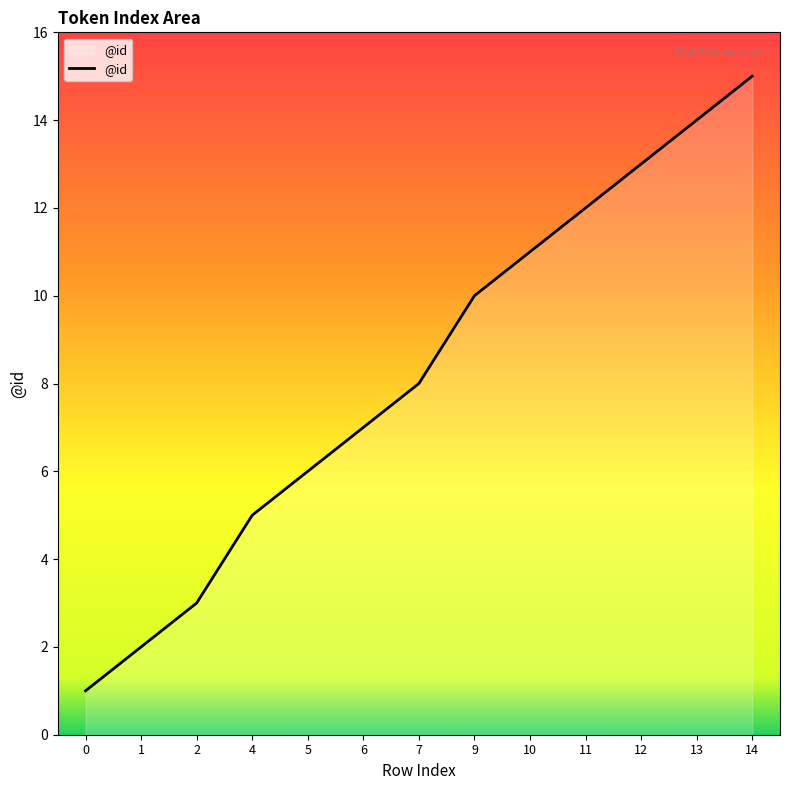

Reading right to left, list all the values displayed in this chart.

14=15	13=14	12=13	11=12	10=11	9=10	7=8	6=7	5=6	4=5	2=3	1=2	0=1